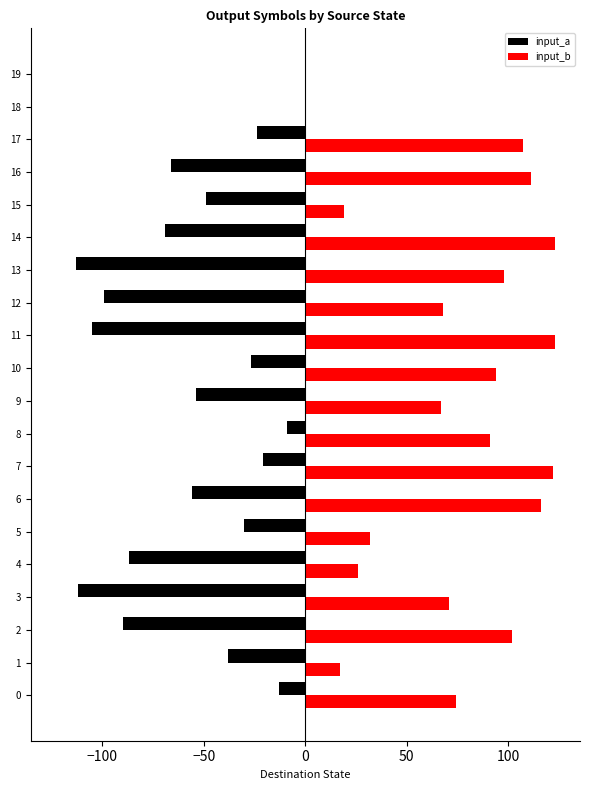

Is it true that input_b equals 20 at 0?

False